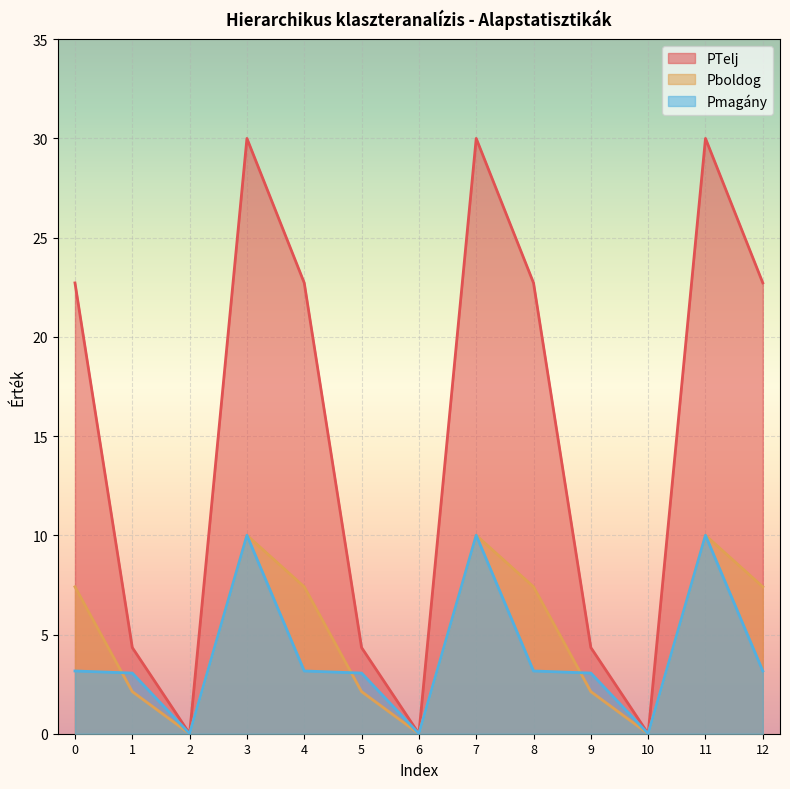

The value of Pboldog at 0 is 7.4. True or false?

True